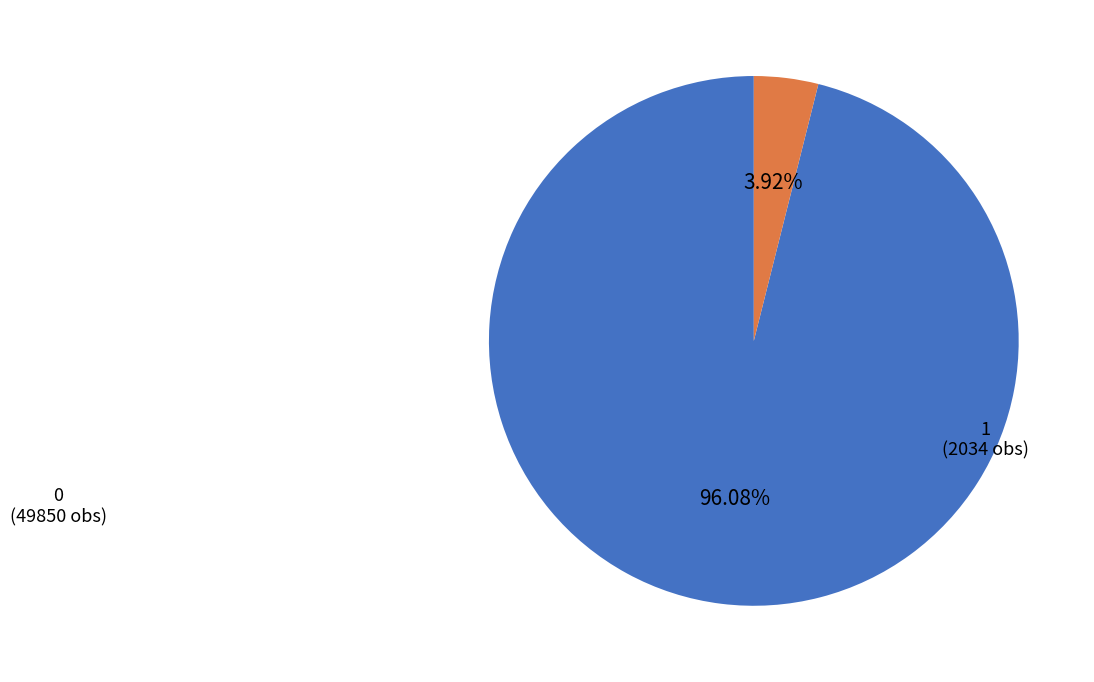

Is there a majority slice in this chart?

Yes